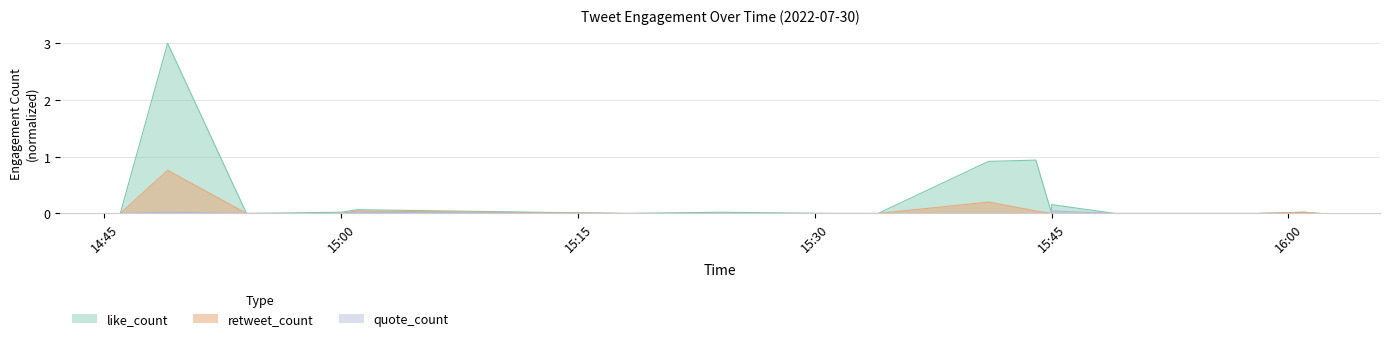

List the labels in order of quote_count value, smallest first.

2022-07-30 14:46, 2022-07-30 14:54, 2022-07-30 15:00, 2022-07-30 15:18, 2022-07-30 15:24, 2022-07-30 15:31, 2022-07-30 15:32, 2022-07-30 15:32, 2022-07-30 15:34, 2022-07-30 15:41, 2022-07-30 15:44, 2022-07-30 15:45, 2022-07-30 15:49, 2022-07-30 15:50, 2022-07-30 15:58, 2022-07-30 16:01, 2022-07-30 16:02, 2022-07-30 14:49, 2022-07-30 15:01, 2022-07-30 15:45